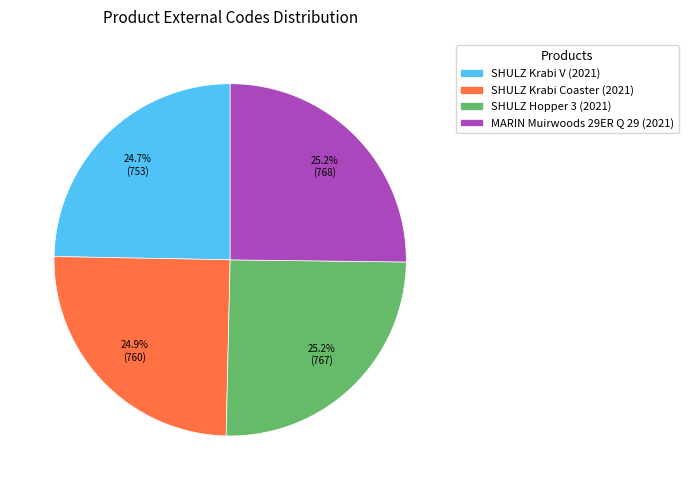

To the nearest percent, what percentage of the pie is MARIN Muirwoods 29ER Q 29 (2021)?

25%